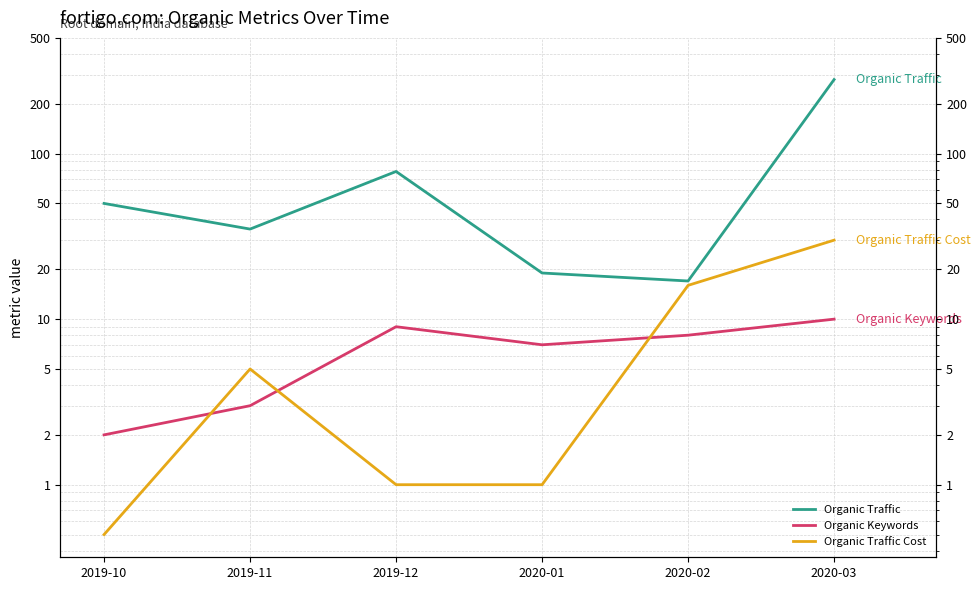

What is the value of the Organic Traffic point at the 1st from the left?

50.0